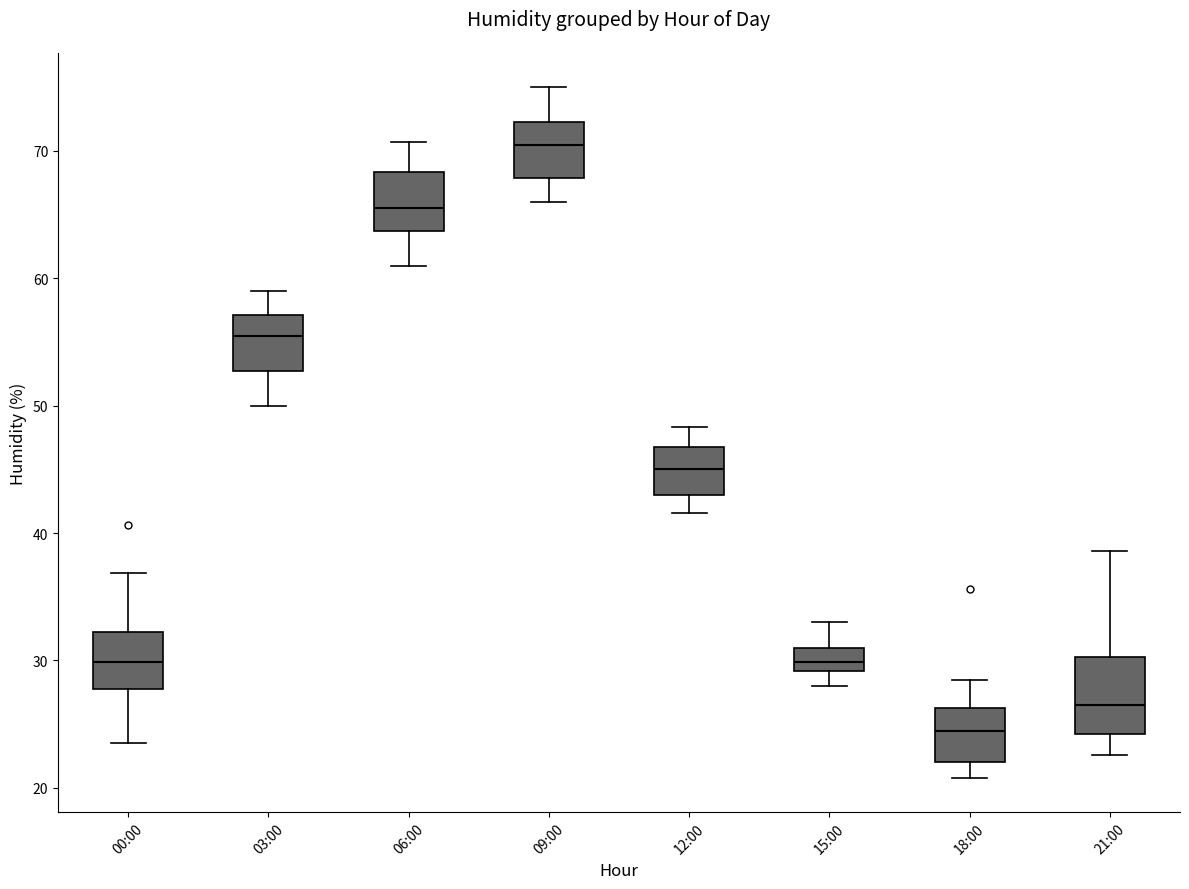

Which box has the highest median line?

09:00